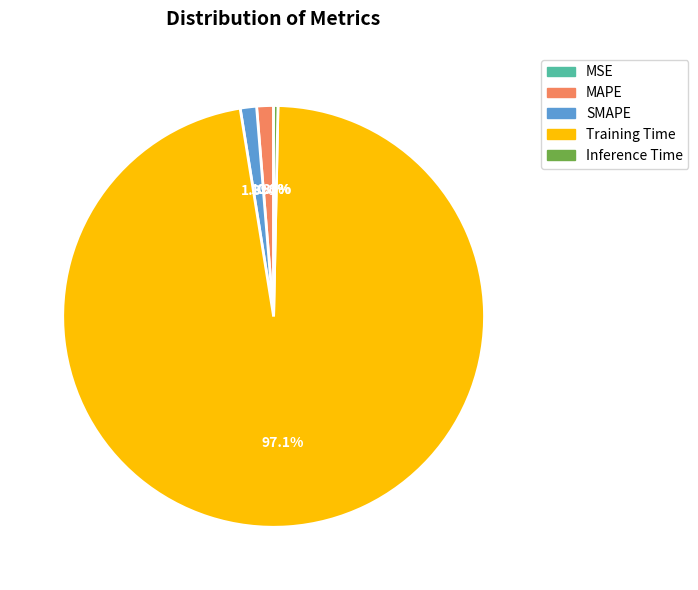

To the nearest percent, what is the difference between the largest and smallest slice percentages?

97%